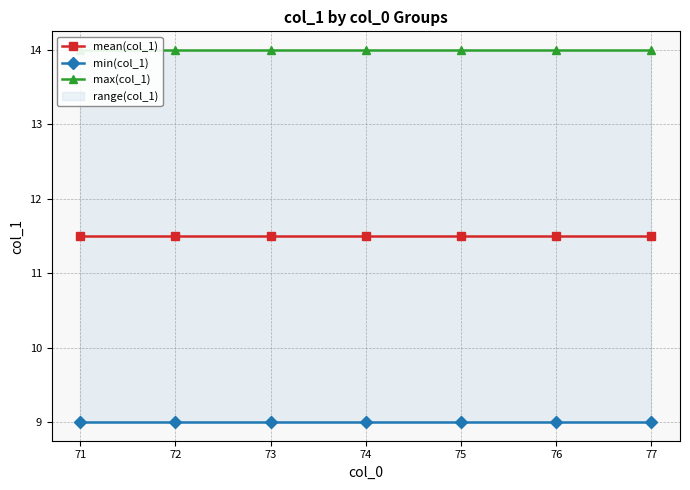

Which series has the largest range (max minus min)?

mean(col_1)